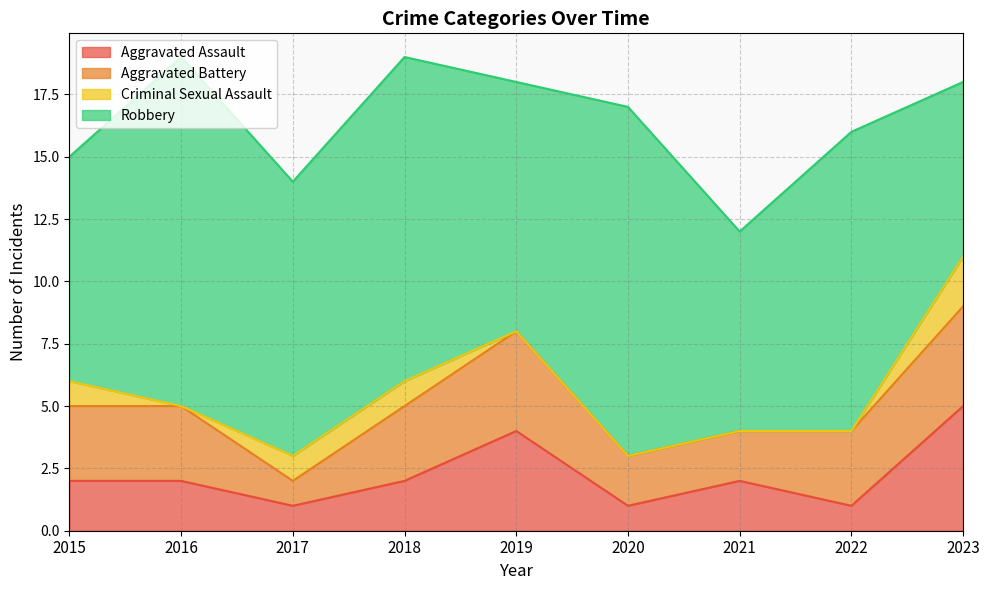

Which has a higher value, 2020 or 2019?

2019